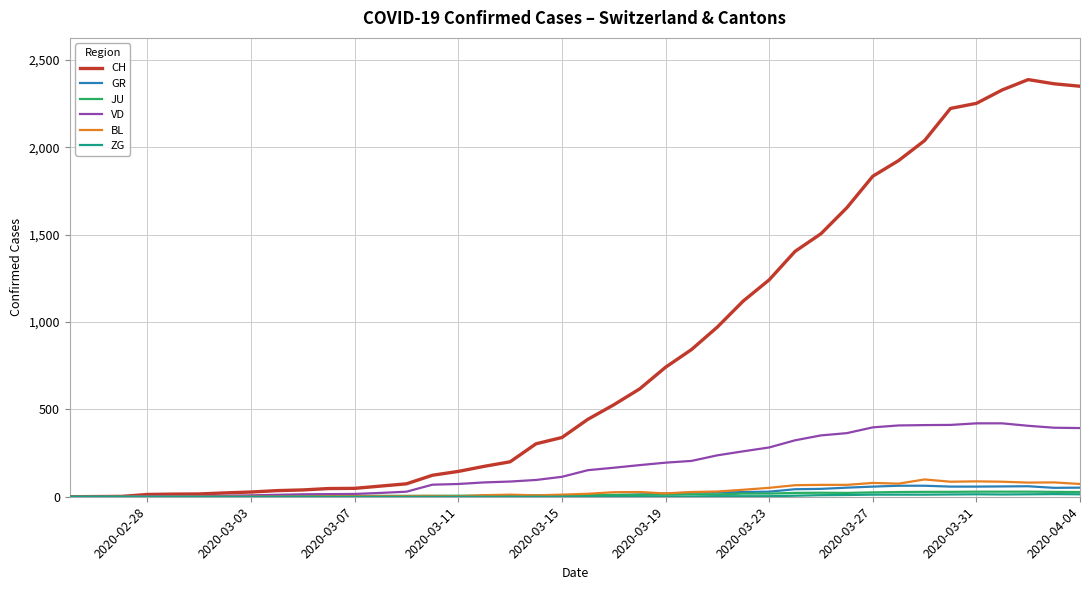

What is the greatest value displayed?

2387